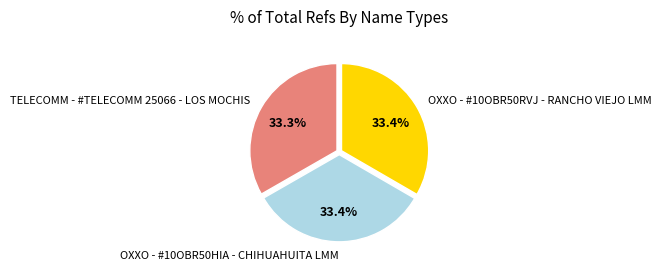

What portion of the pie excludes OXXO - #10OBR50RVJ - RANCHO VIEJO LMM?

66.6%